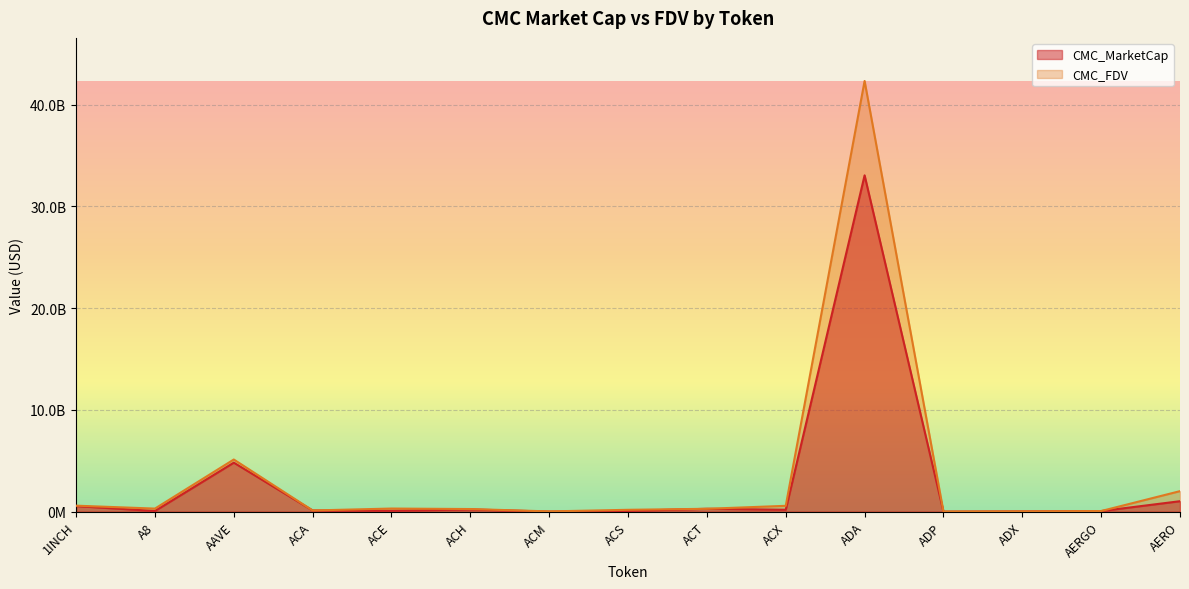

Reading right to left, list all the values displayed in this chart.

CMC_MarketCap: 1033074292	62717901	31419661	5545724	33061838782	192730764	287444509	80940349	10319231	224570131	89802994	121164494	4822545652	70953693	554076063
CMC_FDV: 2022477853	66721172	32718355	15548333	42338987076	580009943	287444509	187697882	30755789	263651348	311870841	122361509	5131074327	306295915	594772415